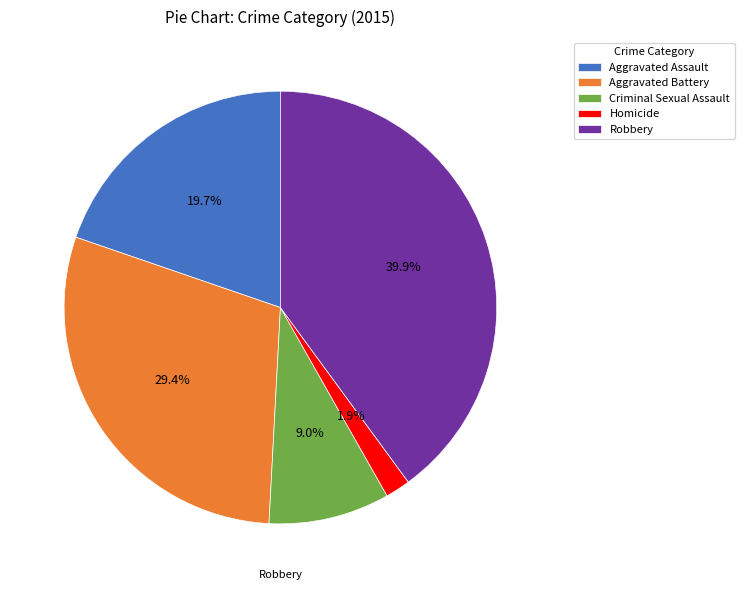

How much of the chart is everything except Aggravated Battery?

70.6%